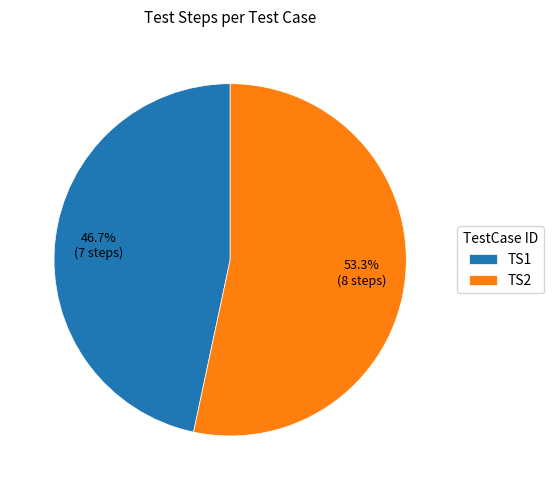

What portion of the pie excludes TS2?

46.7%